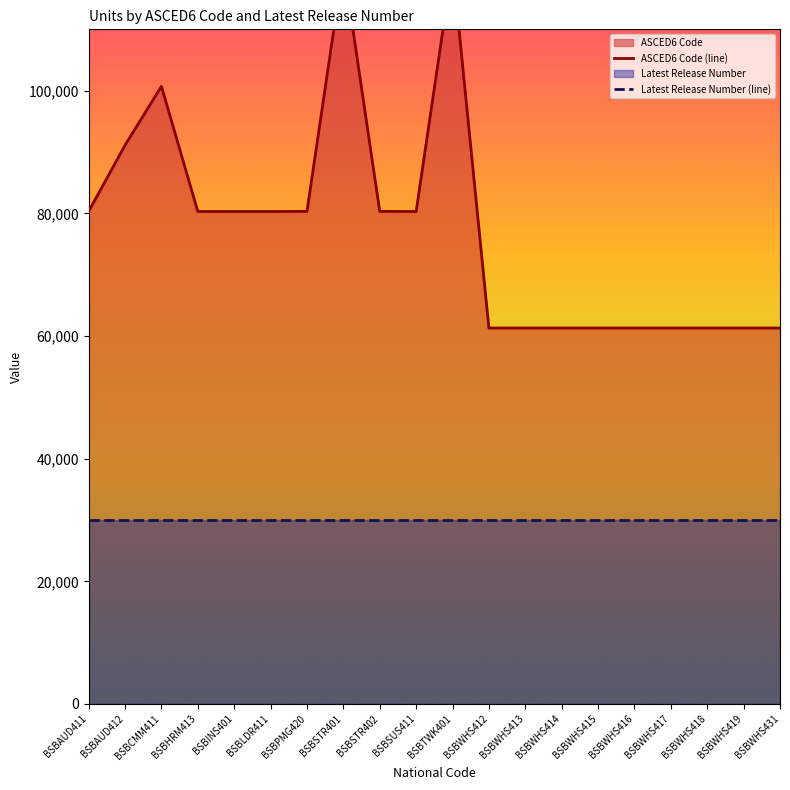

What is the average value?

77334